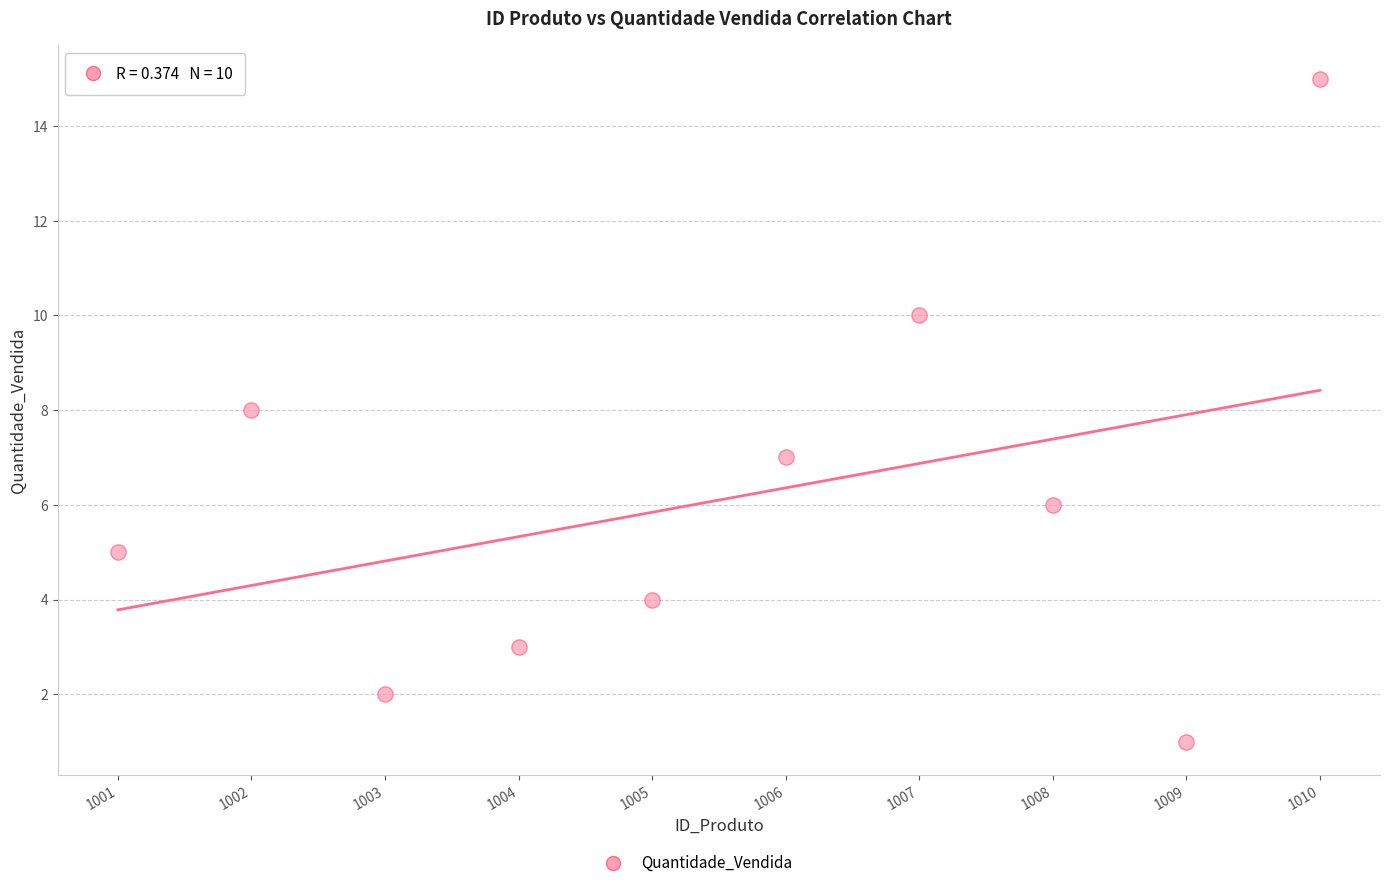

What is the range of Y values (max minus min)?

14